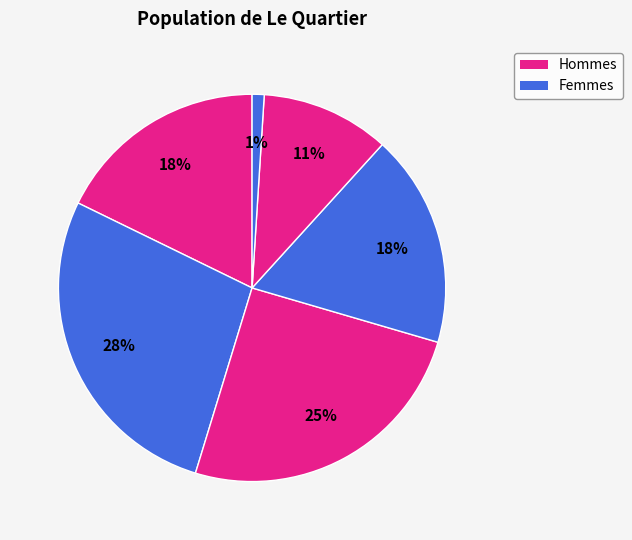

Is there a majority slice in this chart?

No